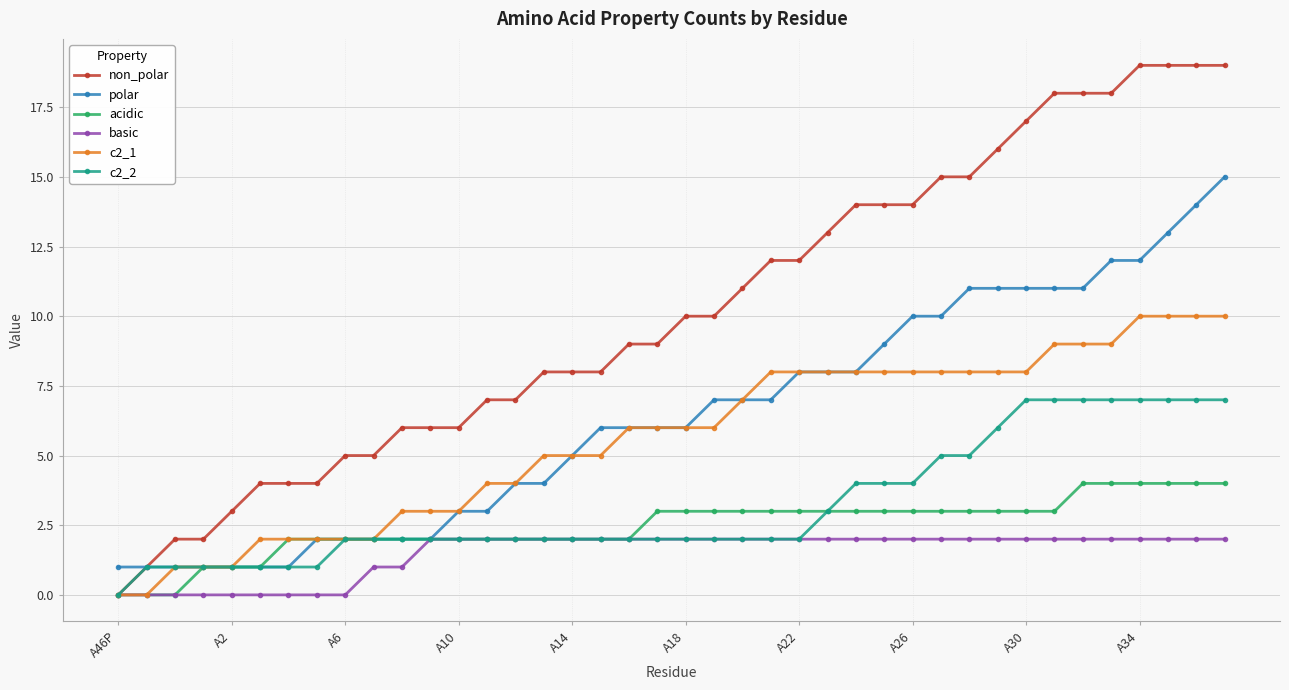

How many data points does each series have?

40